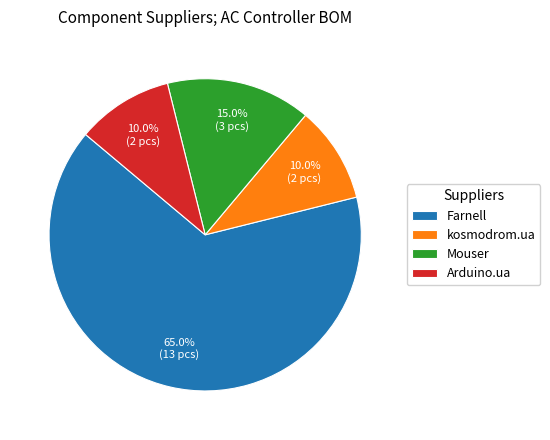

Do Mouser and Farnell together represent more than half of the pie?

Yes